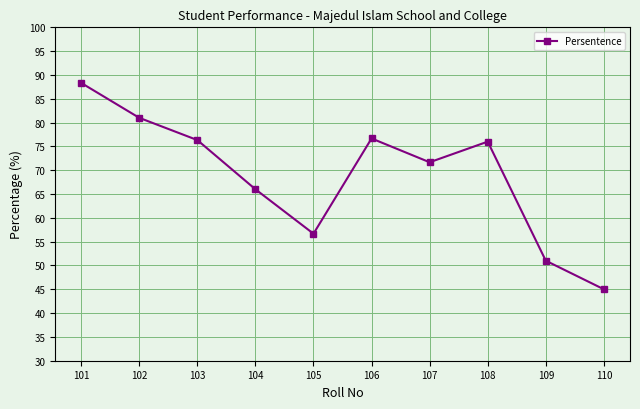

How many distinct data groups are displayed?

1